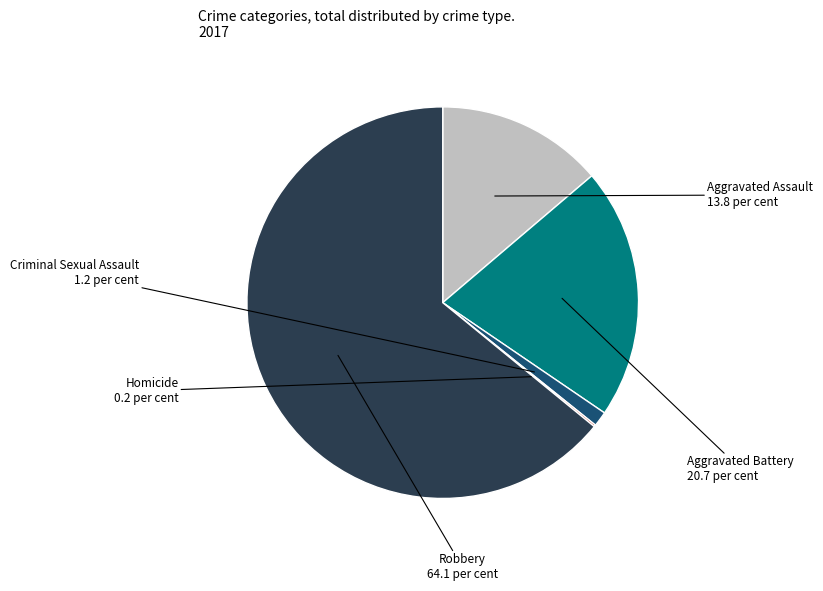

What is the ratio of the value at Aggravated Assault to the value at Criminal Sexual Assault?

11.1